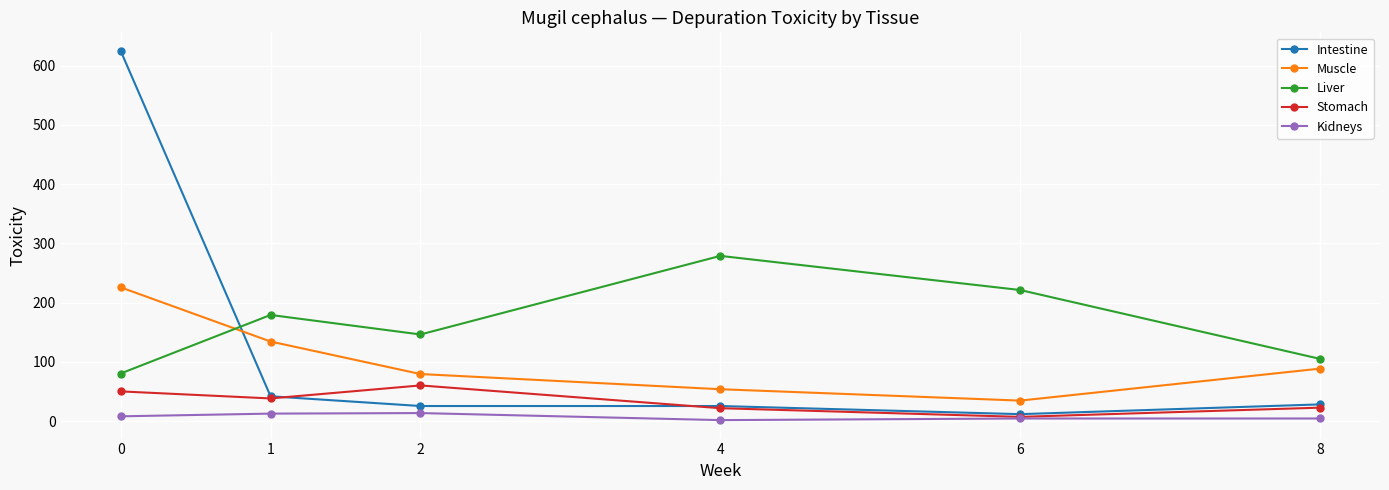

At which category does Liver reach its first local valley?

2